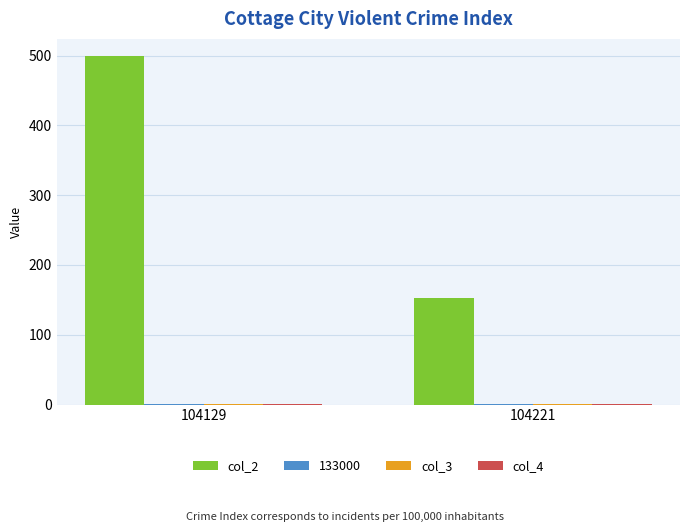

Which series has the largest total across all categories?

col_2